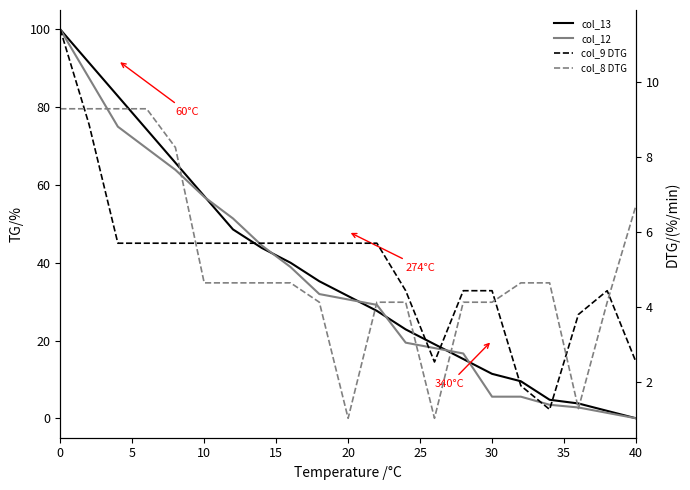

How many lines are shown in the chart?

4